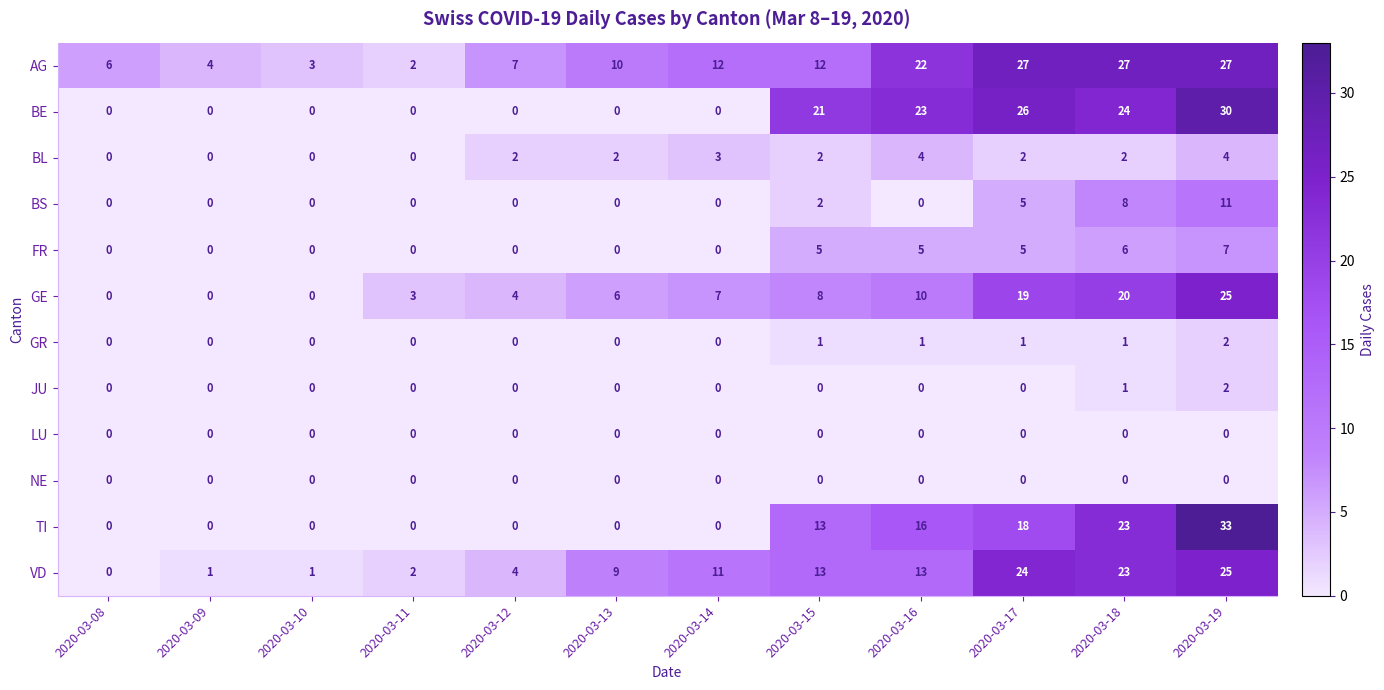

What is the highest value of the VD series?

25